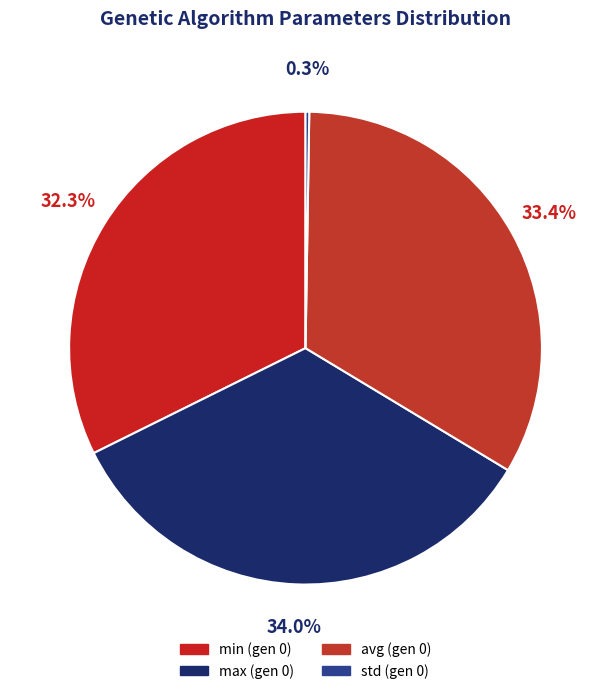

Does max (gen 0) account for over 50% of the chart?

No